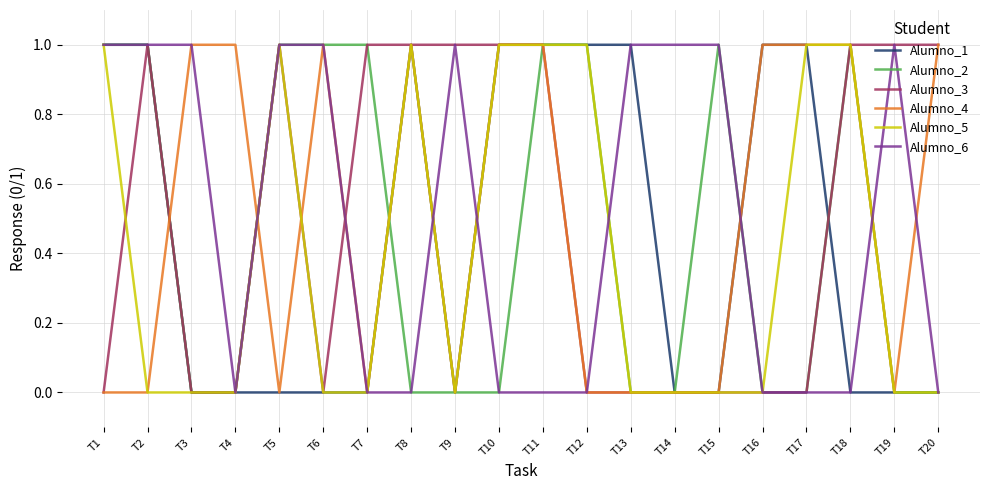

The Alumno_2 series shows 1 at T11. True or false?

True